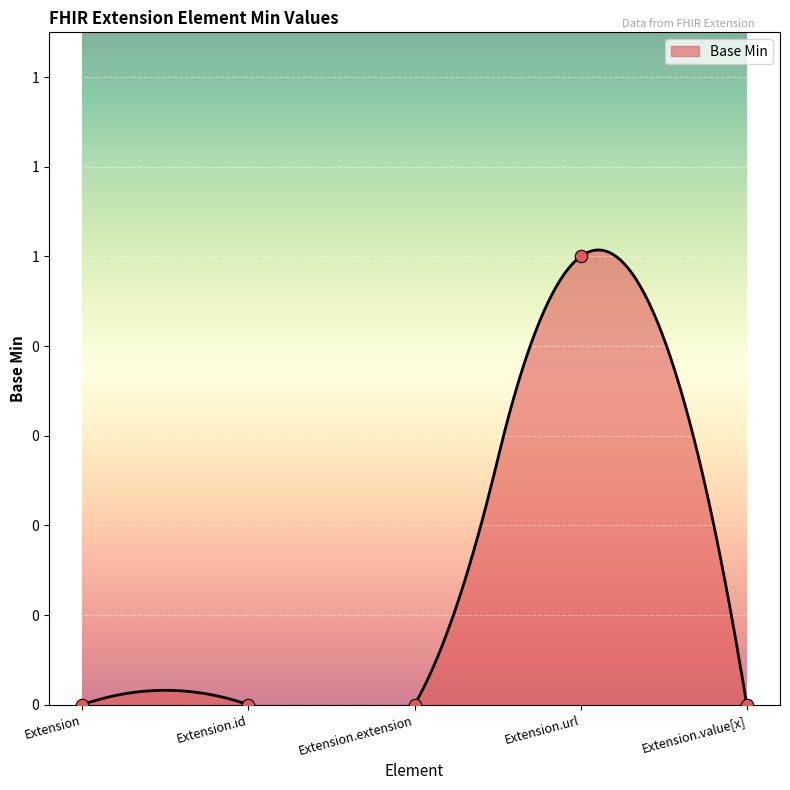

Which has a higher value, Extension.url or Extension.id?

Extension.url